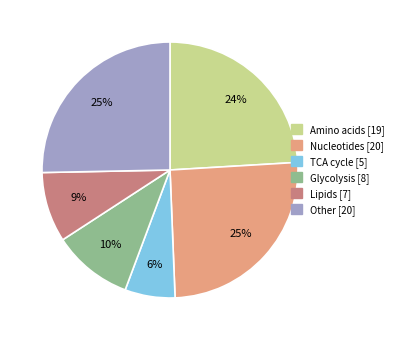

To the nearest percent, what is the combined percentage of Amino acids and Glycolysis?

34%